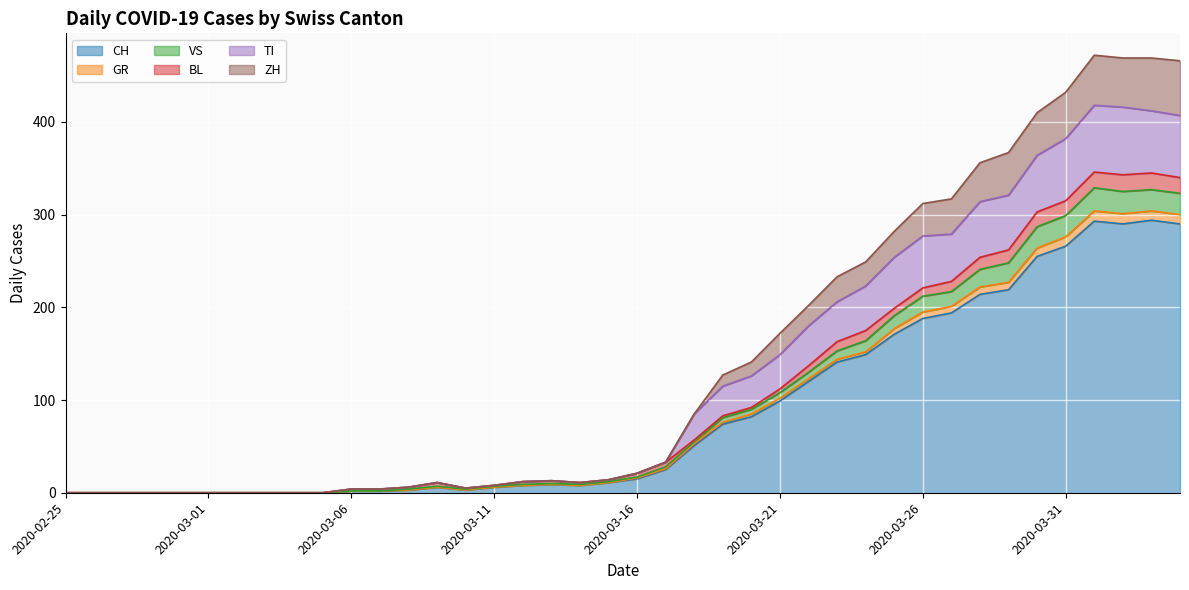

What is the label of the 4th point from the right?

2020-04-01